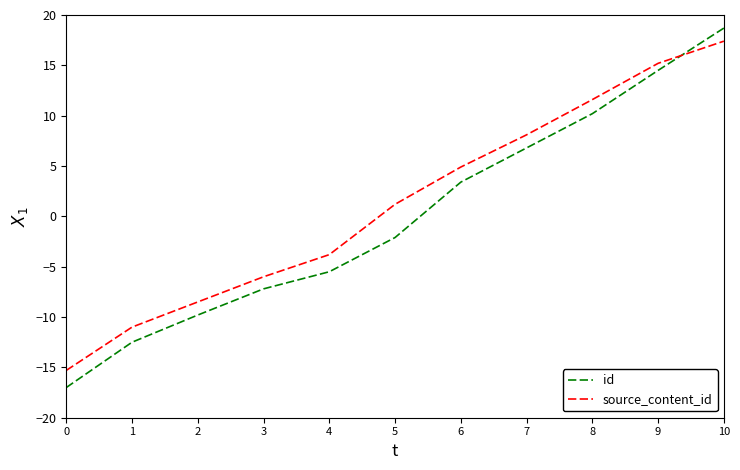

True or false: source_content_id and id cross at least once.

True